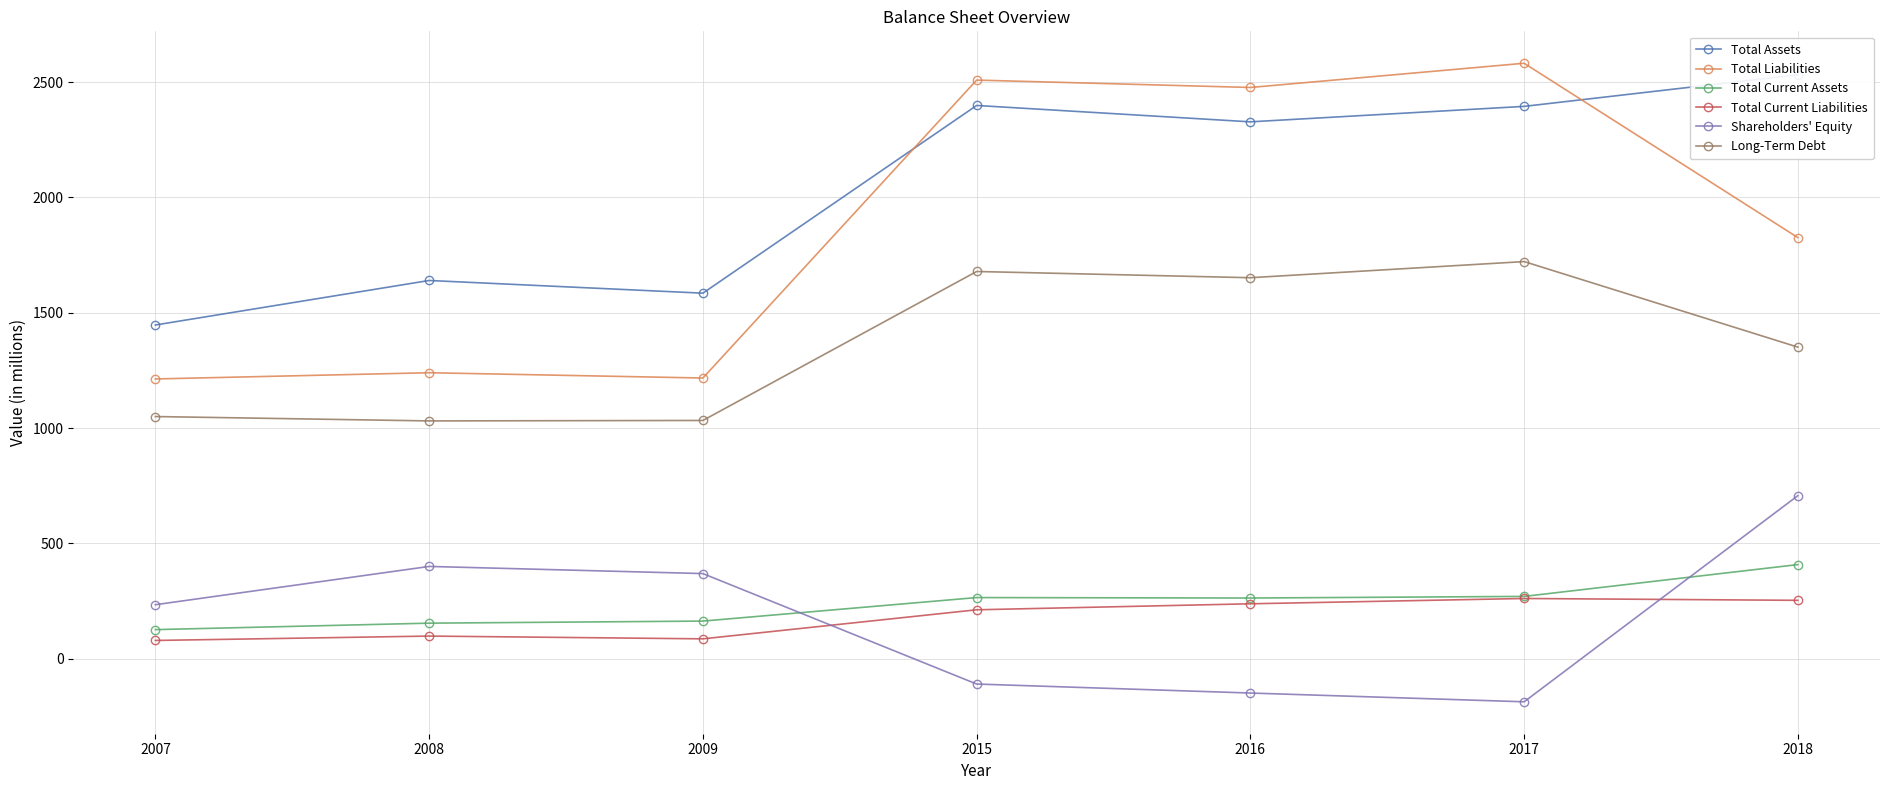

True or false: Long-Term Debt has a value of 488 at 2018.

False